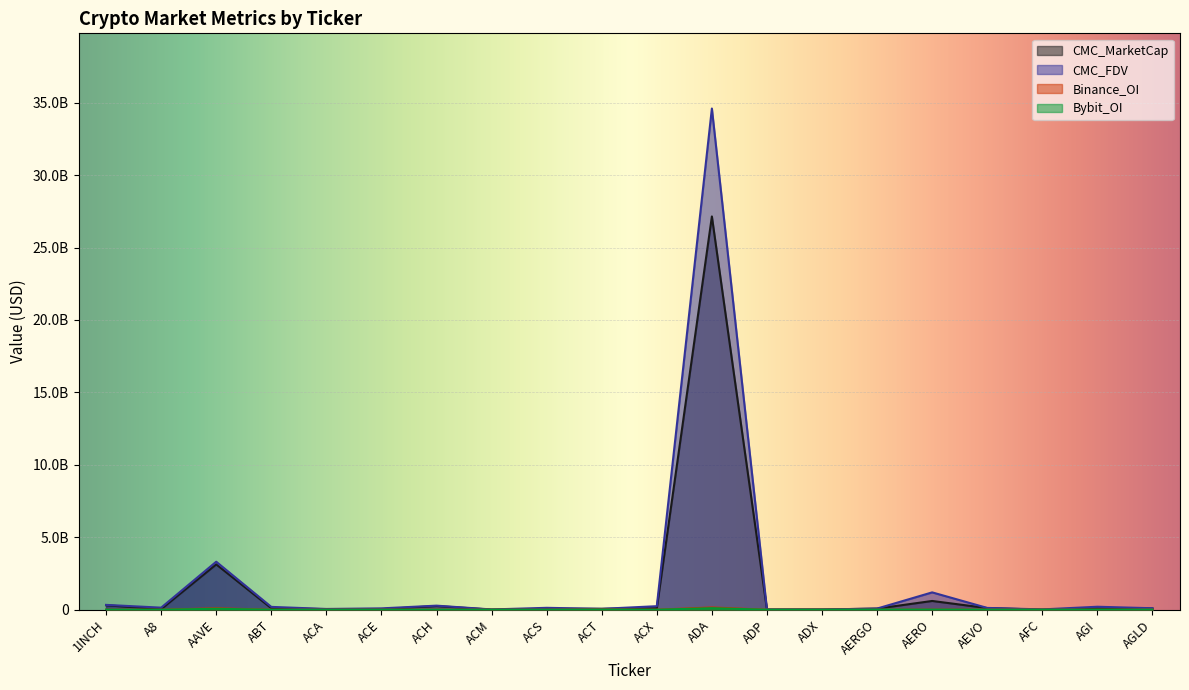

Reading left to right, list all the values displayed in this chart.

CMC_MarketCap: 1INCH=308427520.9	A8=39843725.5	AAVE=3129739991.2	ABT=103735418.9	ACA=38336846.1	ACE=37561132.6	ACH=252942893.7	ACM=7257624.5	ACS=60809476.3	ACT=60876299.9	ACX=106712909.5	ADA=27147409022.0	ADP=8406835.5	ADX=15796833.9	AERGO=75900207.4	AERO=604266852.1	AEVO=111916026.1	AFC=4129167.4	AGI=91122776.9	AGLD=81771273.3
CMC_FDV: 1INCH=333641305.7	A8=142542425.4	AAVE=3313512093.2	ABT=195778234.4	ACA=52576246.4	ACE=93049027.5	ACH=280958757.7	ACM=18520484.1	ACS=130769998.3	ACT=60876299.9	ACX=243897762.2	ADA=34598713320.5	ADP=18538357.7	ADX=16021129.7	AERGO=79476657.7	AERO=1196929914.8	AEVO=123912654.6	AFC=21643422.7	AGI=205646539.7	AGLD=101539802.6
Binance_OI: 1INCH=4645568.0	A8=0.0	AAVE=98789058.0	ABT=0.0	ACA=0.0	ACE=2075107.0	ACH=5642874.0	ACM=0.0	ACS=0.0	ACT=19548234.0	ACX=3114604.0	ADA=155554285.0	ADP=0.0	ADX=0.0	AERGO=0.0	AERO=4694596.0	AEVO=4064111.0	AFC=0.0	AGI=0.0	AGLD=4293487.0
Bybit_OI: 1INCH=3825686.0	A8=963371.0	AAVE=65242953.0	ABT=0.0	ACA=0.0	ACE=910901.0	ACH=2603222.0	ACM=0.0	ACS=0.0	ACT=10401457.0	ACX=647648.0	ADA=105210850.0	ADP=0.0	ADX=0.0	AERGO=7387861.0	AERO=8413626.0	AEVO=2662172.0	AFC=0.0	AGI=3790276.0	AGLD=4075467.0